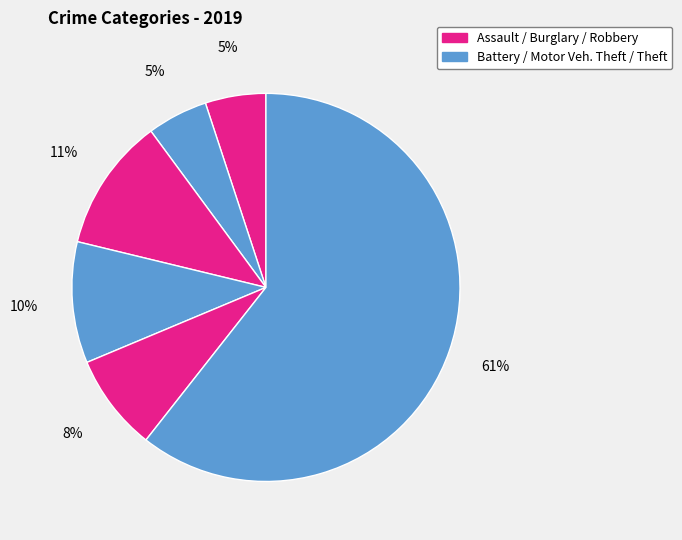

How many segments does this pie chart have?

6